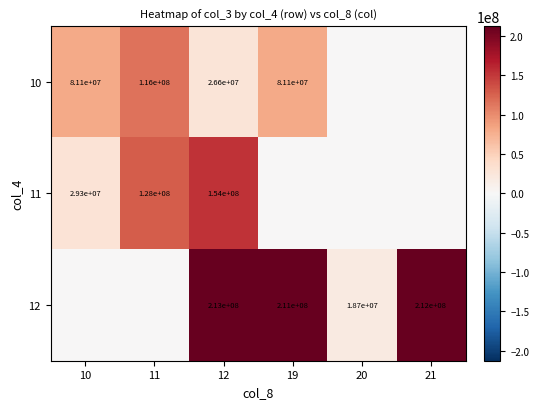

Is the value of 11 at 12 greater than the value of 10 at 19?

Yes